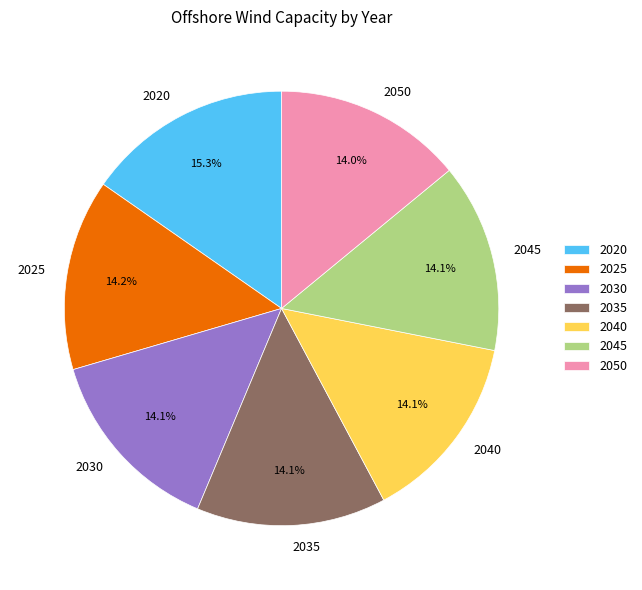

What is the ratio of the value at 2045 to the value at 2030?

1.0